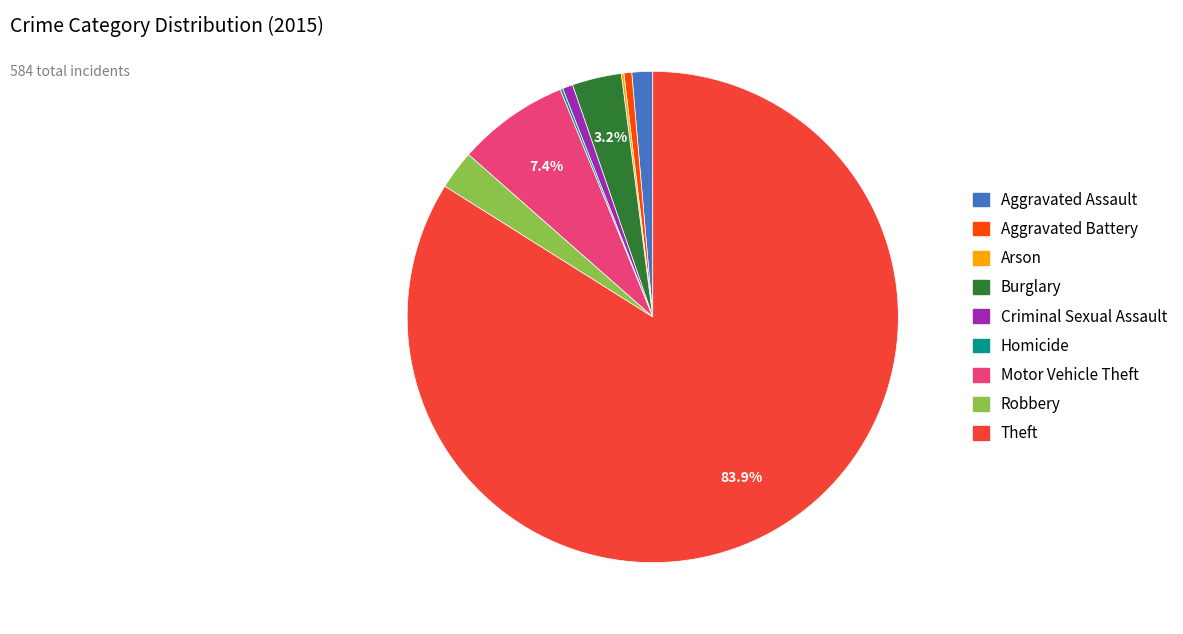

Which category has the biggest portion of the pie?

Theft